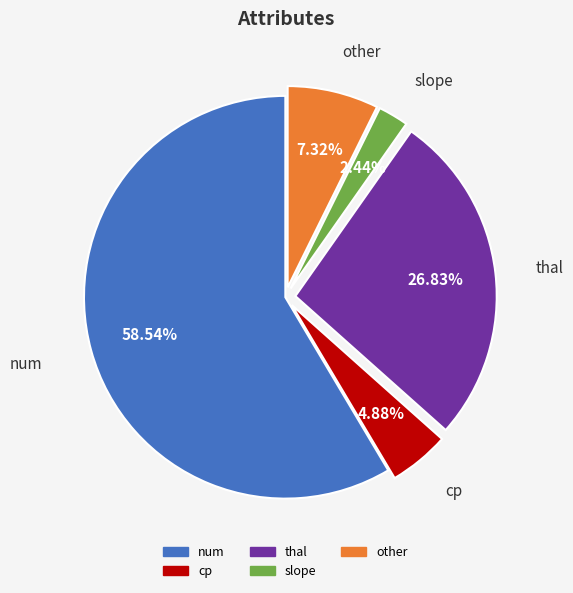

Is there a majority slice in this chart?

Yes